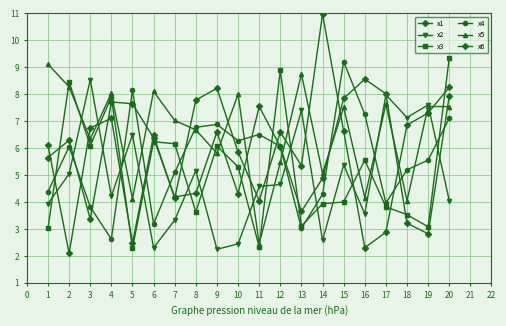

Is this an area chart (filled region under the line)?

No